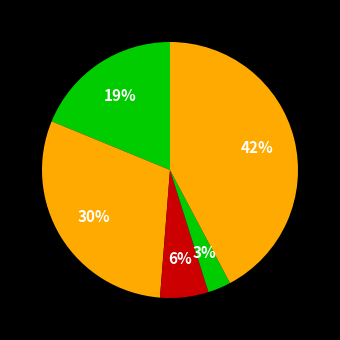

Count the number of slices in the pie.

5